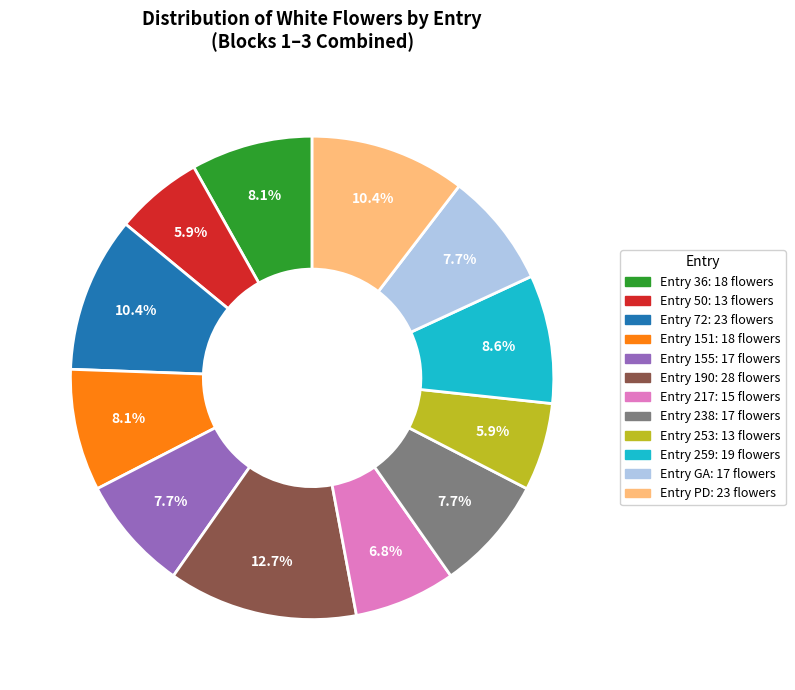

Is there any slice that represents more than half of the pie?

No